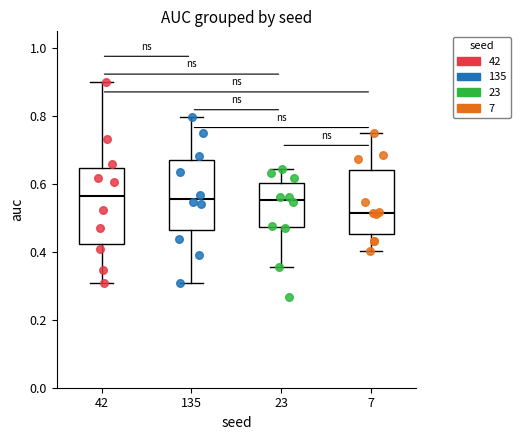

Where does the upper whisker of the box at x = 42 end on the y-axis? The values are not printed on the chart, so give them approximately, as read against the axis.

0.90